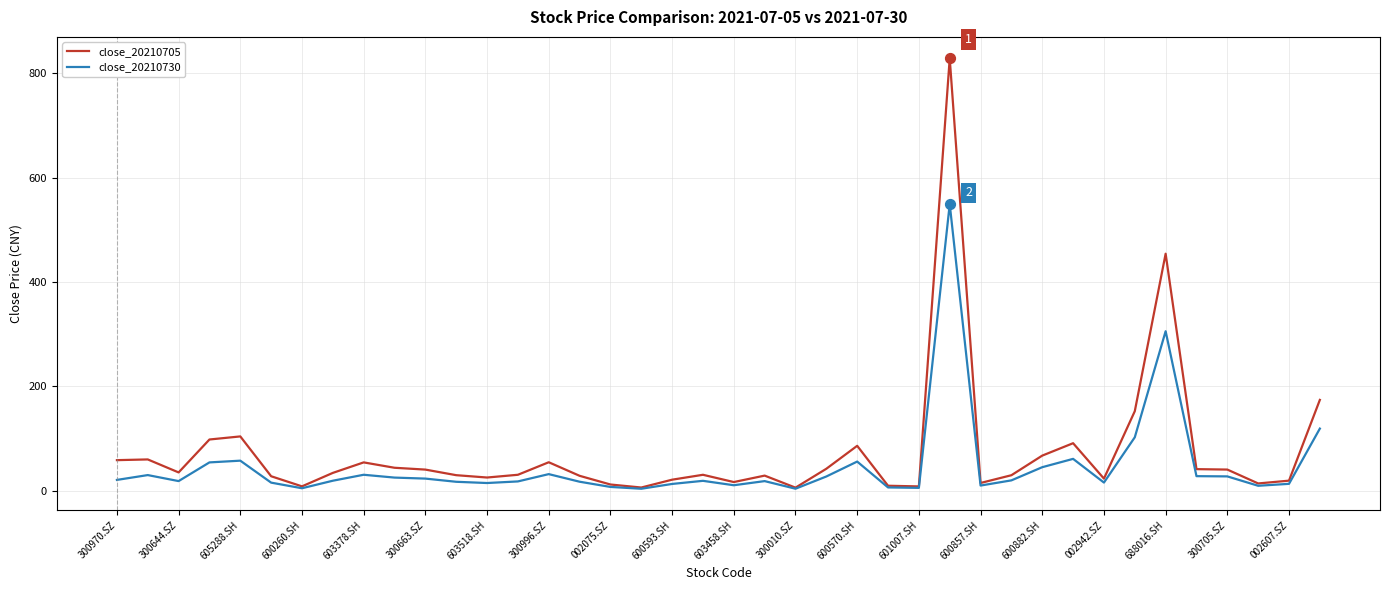

List the series in order of their peak value, highest first.

close_20210705, close_20210730